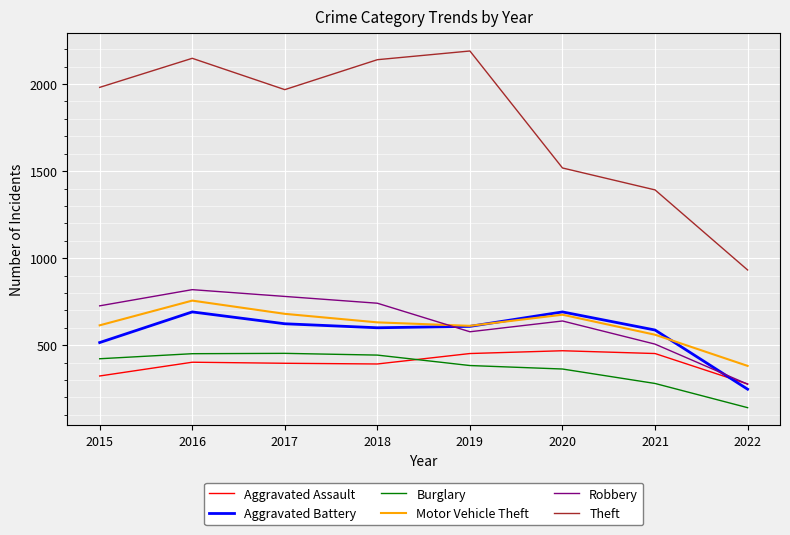

What is the maximum value for Motor Vehicle Theft?

756